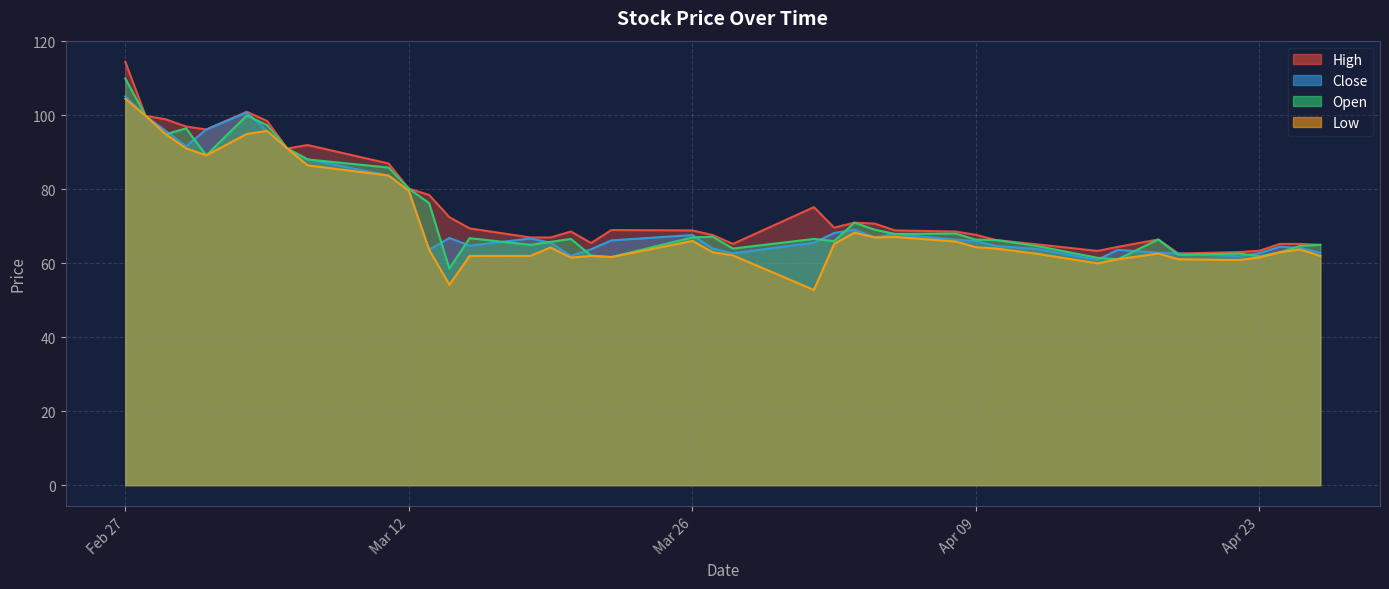

In High, how many points are higher than both neighbors (excluding endpoints)?

7